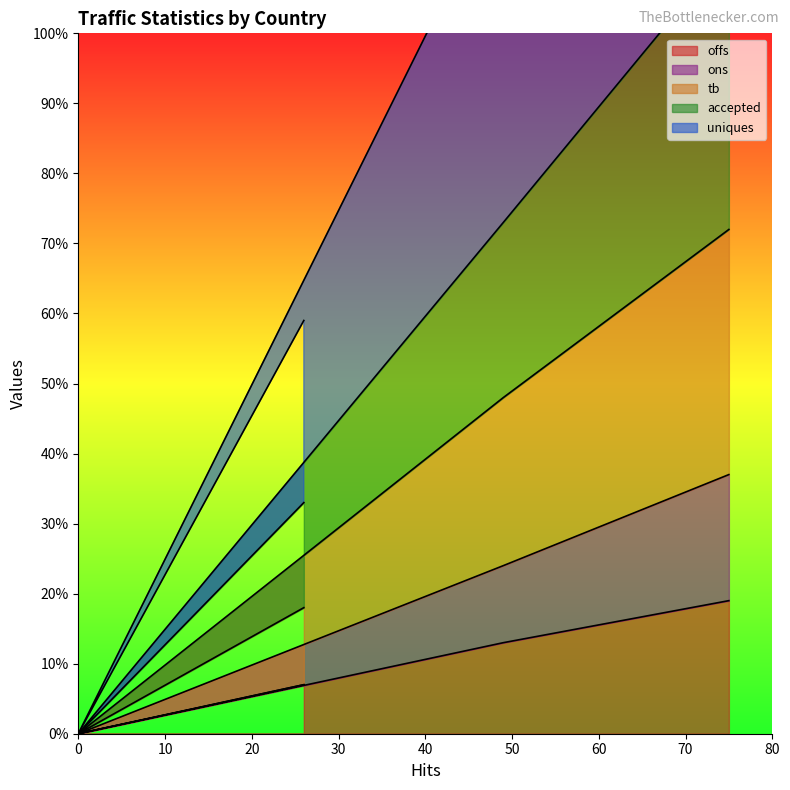

How many ons values are between 7 and 37?

3